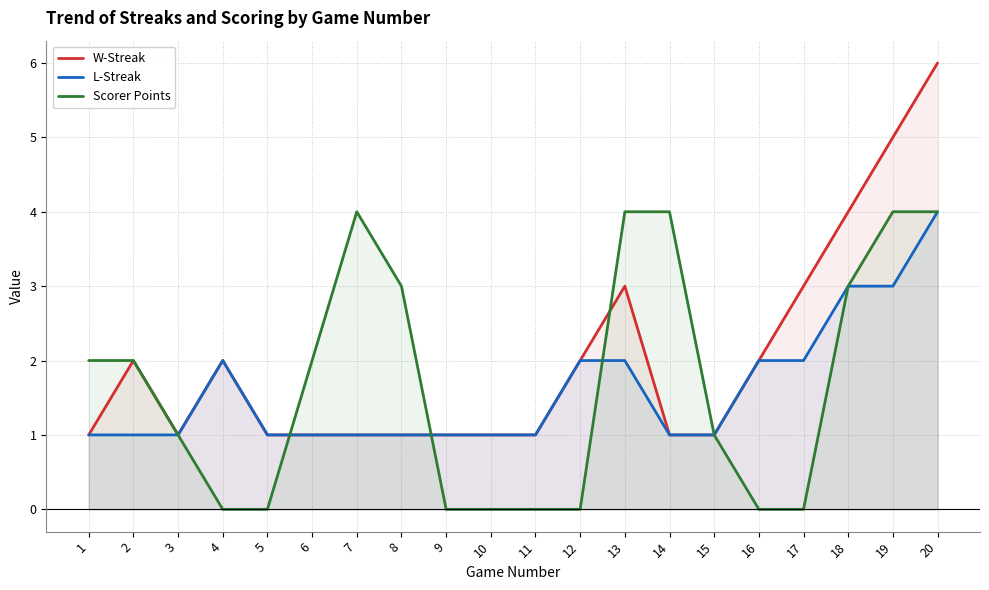

Where is the first local maximum for L-Streak?

4